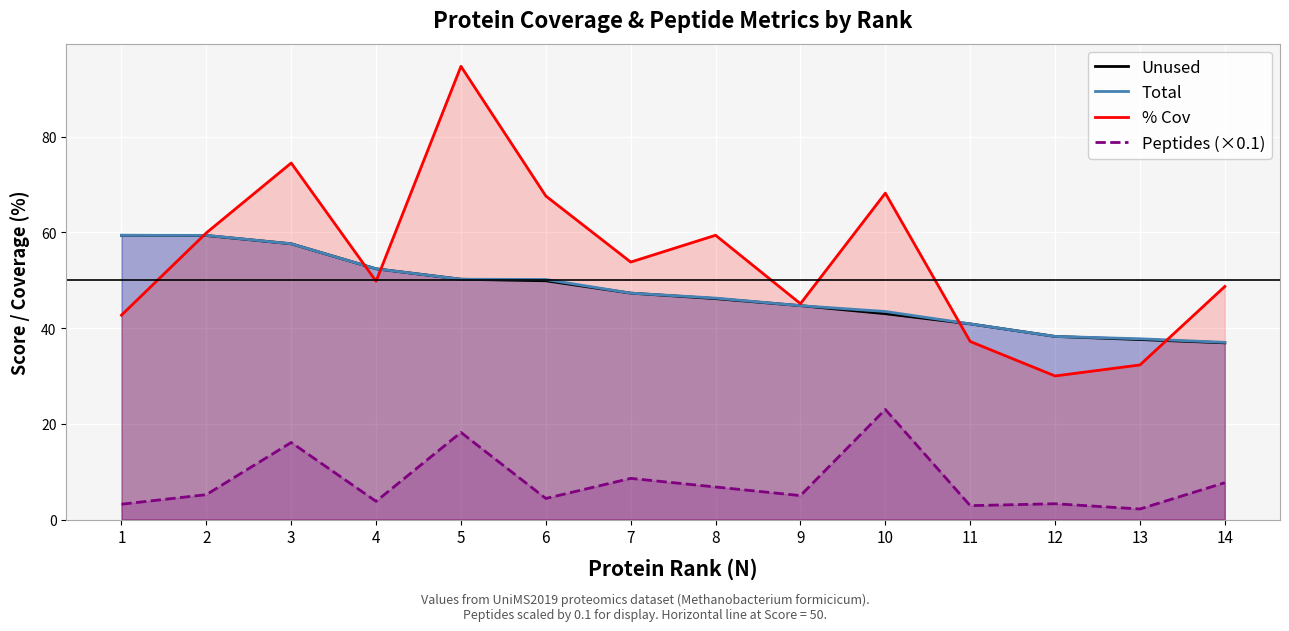

What is the difference between the highest and lowest values at 4?

48.6